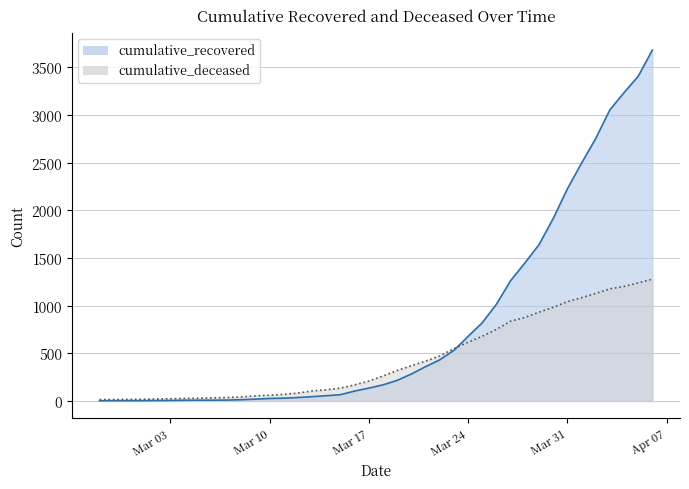

Rank the categories by cumulative_deceased value from lowest to highest.

2020-02-27, 2020-02-28, 2020-02-29, 2020-03-01, 2020-03-02, 2020-03-03, 2020-03-04, 2020-03-05, 2020-03-06, 2020-03-07, 2020-03-08, 2020-03-09, 2020-03-10, 2020-03-11, 2020-03-12, 2020-03-13, 2020-03-14, 2020-03-15, 2020-03-16, 2020-03-17, 2020-03-18, 2020-03-19, 2020-03-20, 2020-03-21, 2020-03-22, 2020-03-23, 2020-03-24, 2020-03-25, 2020-03-26, 2020-03-27, 2020-03-28, 2020-03-29, 2020-03-30, 2020-03-31, 2020-04-01, 2020-04-02, 2020-04-03, 2020-04-04, 2020-04-05, 2020-04-06